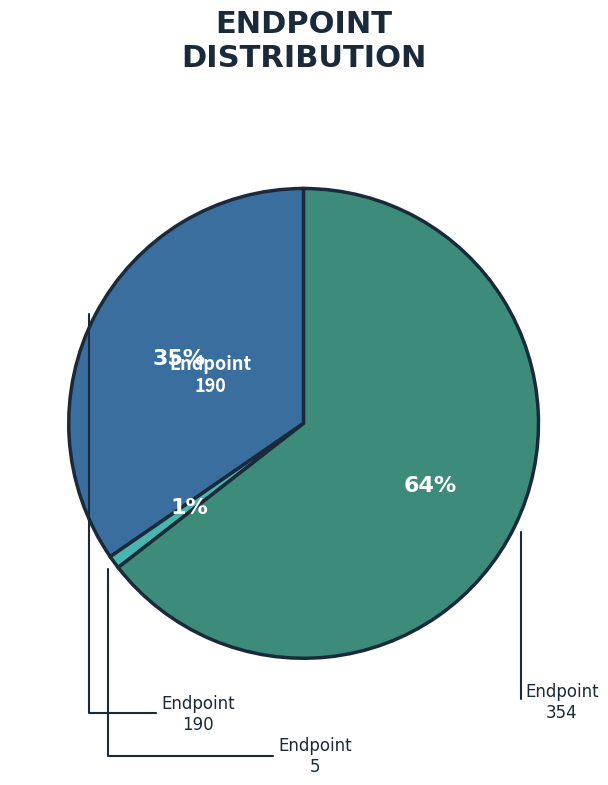

Is there a majority slice in this chart?

Yes